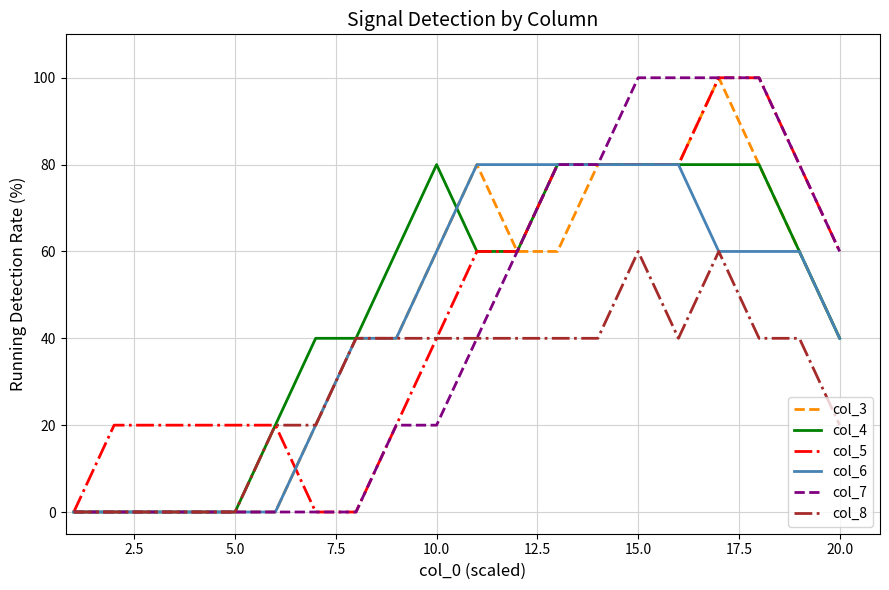

What is the greatest value displayed?

100.0